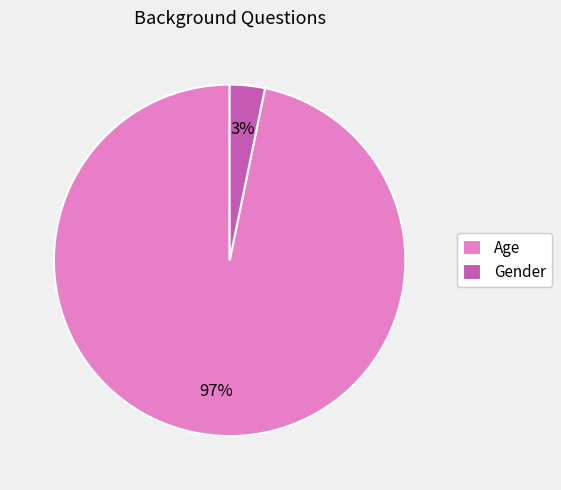

Do Gender and Age together represent more than half of the pie?

Yes